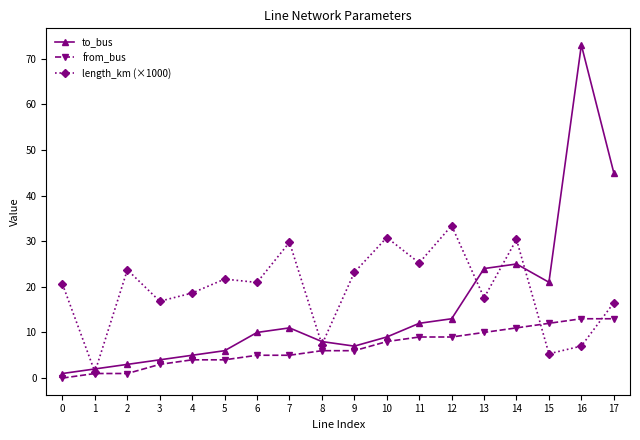

The to_bus series shows 21.0 at 15. True or false?

True